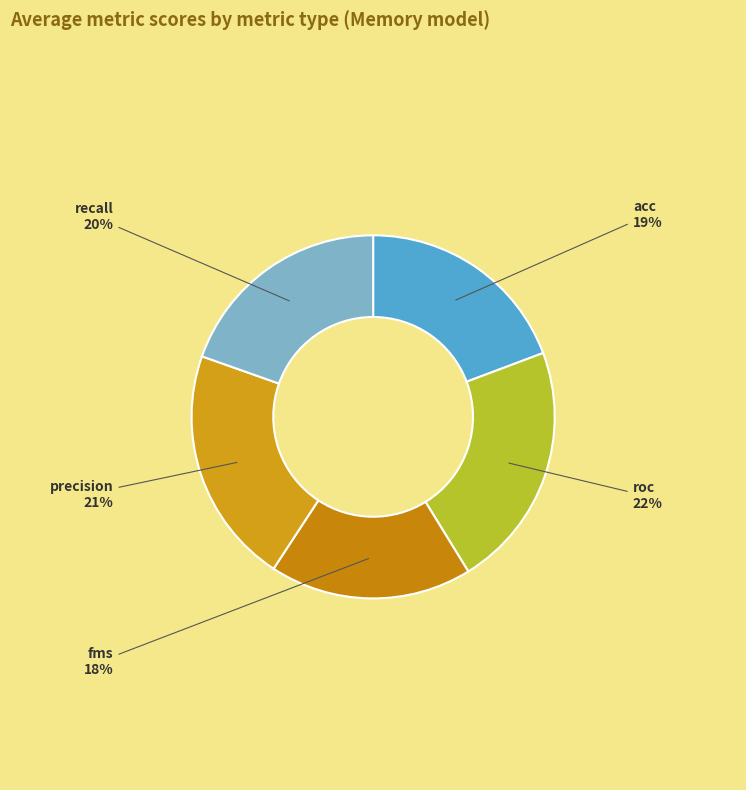

To the nearest percent, what is the average slice percentage?

20%